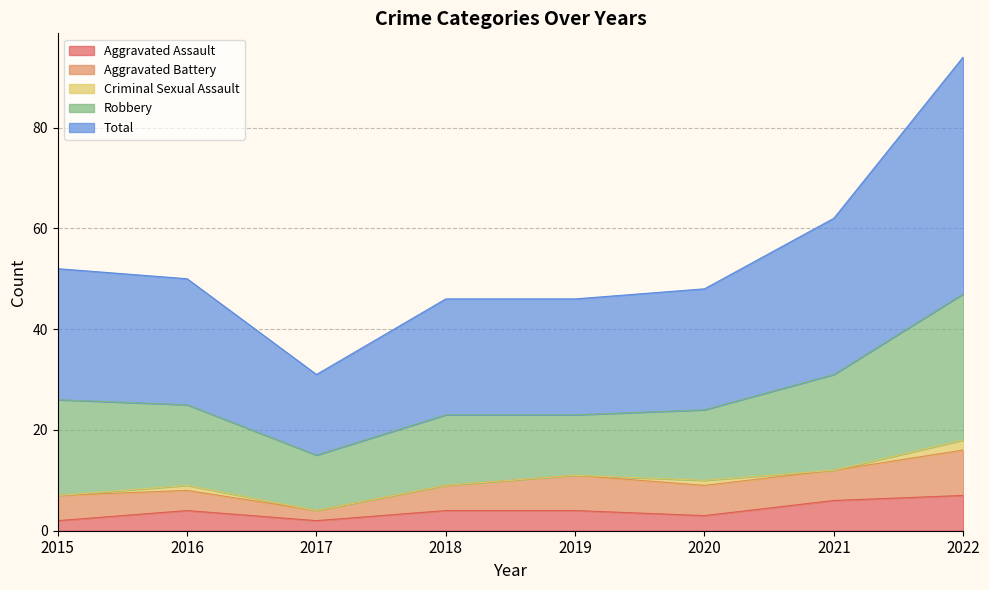

True or false: Robbery and Aggravated Battery intersect in this chart.

False